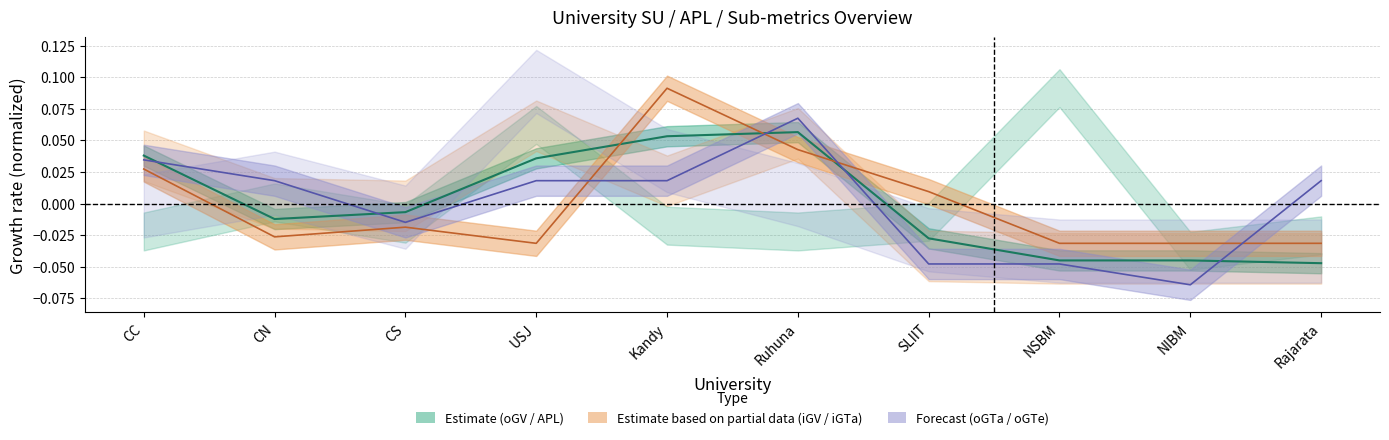

At CS, list the series in order from largest to smallest.

APL_Total, oGTe, iGTa_APL